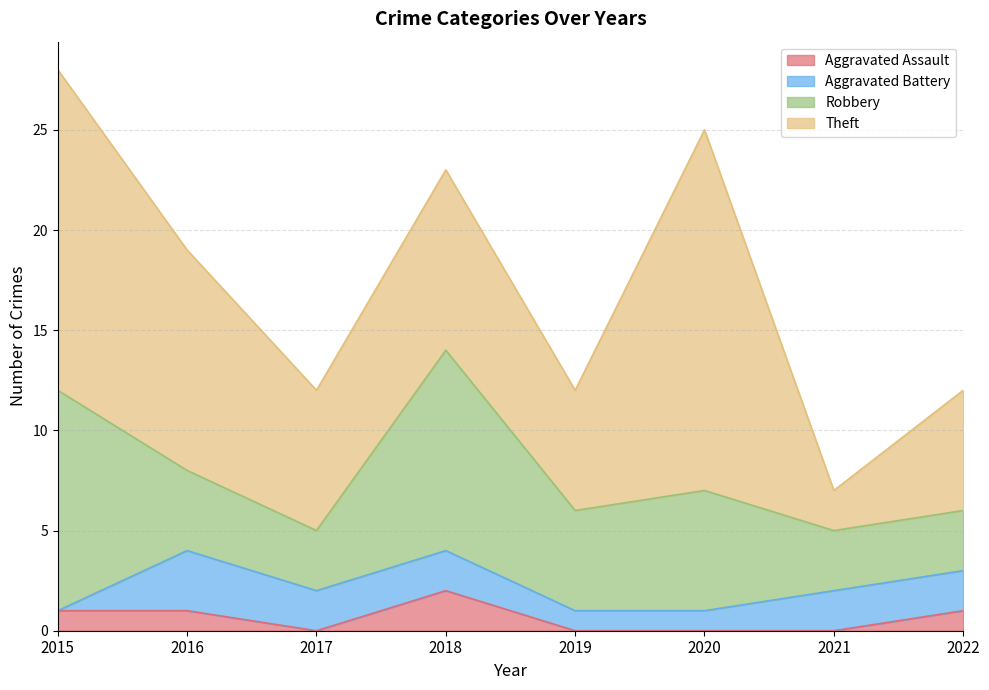

What are all the series names shown in the legend?

Aggravated Assault, Aggravated Battery, Robbery, Theft